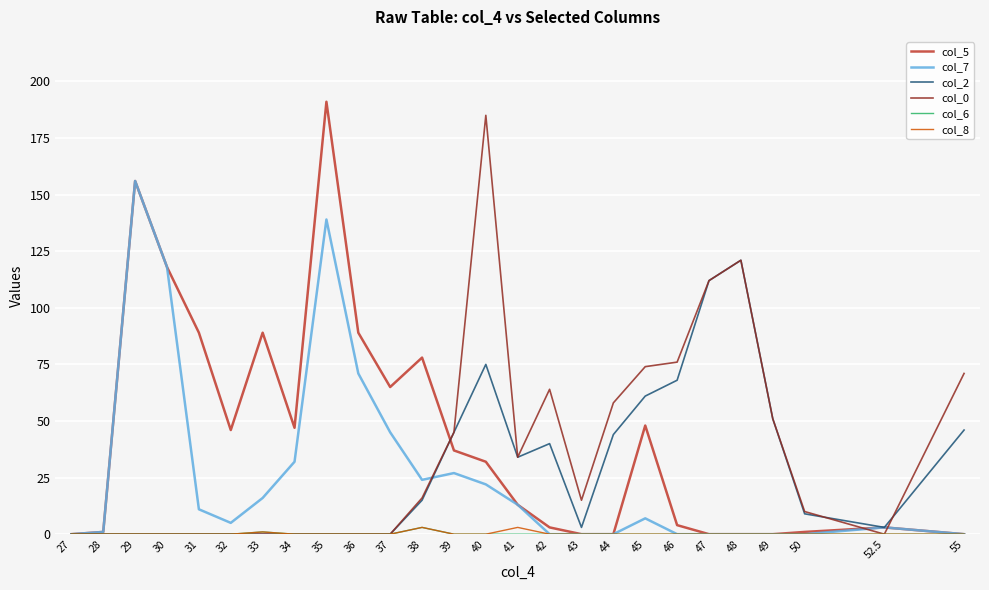

Reading right to left, list all the values displayed in this chart.

col_5: 55=0	52.5=3	50=1	49=0	48=0	47=0	46=4	45=48	44=0	43=0	42=3	41=13	40=32	39=37	38=78	37=65	36=89	35=191	34=47	33=89	32=46	31=89	30=118	29=156	28=1	27=0
col_7: 55=0	52.5=3	50=0	49=0	48=0	47=0	46=0	45=7	44=0	43=0	42=0	41=13	40=22	39=27	38=24	37=45	36=71	35=139	34=32	33=16	32=5	31=11	30=118	29=156	28=1	27=0
col_2: 55=46	52.5=3	50=9	49=51	48=121	47=112	46=68	45=61	44=44	43=3	42=40	41=34	40=75	39=45	38=15	37=0	36=0	35=0	34=0	33=0	32=0	31=0	30=0	29=0	28=0	27=0
col_0: 55=71	52.5=0	50=10	49=51	48=121	47=112	46=76	45=74	44=58	43=15	42=64	41=34	40=185	39=45	38=16	37=0	36=0	35=0	34=0	33=0	32=0	31=0	30=0	29=0	28=0	27=0
col_6: 55=0	52.5=0	50=0	49=0	48=0	47=0	46=0	45=0	44=0	43=0	42=0	41=0	40=0	39=0	38=3	37=0	36=0	35=0	34=0	33=1	32=0	31=0	30=0	29=0	28=0	27=0
col_8: 55=0	52.5=0	50=0	49=0	48=0	47=0	46=0	45=0	44=0	43=0	42=0	41=3	40=0	39=0	38=3	37=0	36=0	35=0	34=0	33=1	32=0	31=0	30=0	29=0	28=0	27=0